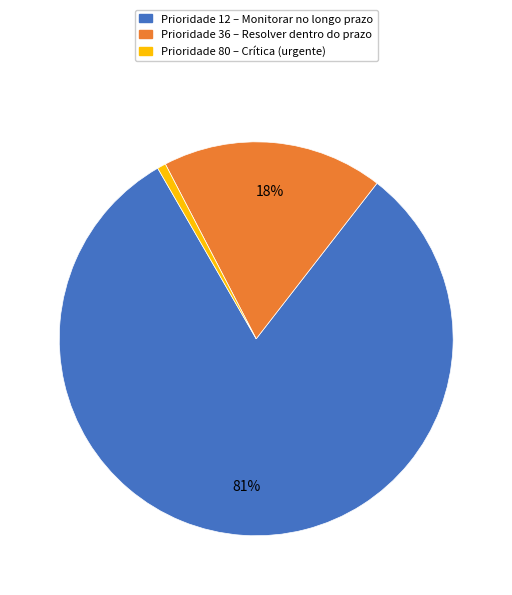

Do Prioridade 80 – Crítica (urgente) and Prioridade 36 – Resolver dentro do prazo together represent more than half of the pie?

No